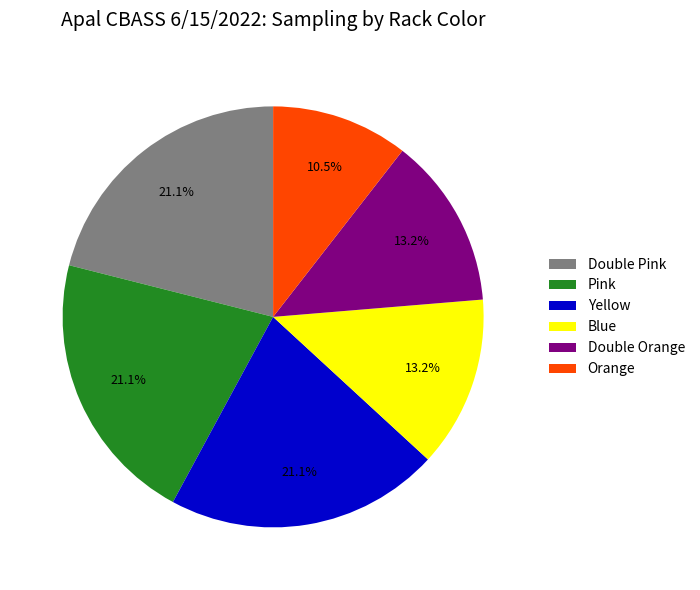

Approximately how many times larger is the value at Pink compared to Orange?

2.0